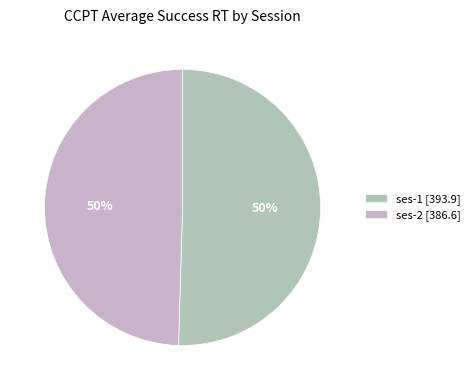

To the nearest percent, what is the difference between the ses-1 and ses-2 slice percentages?

1%